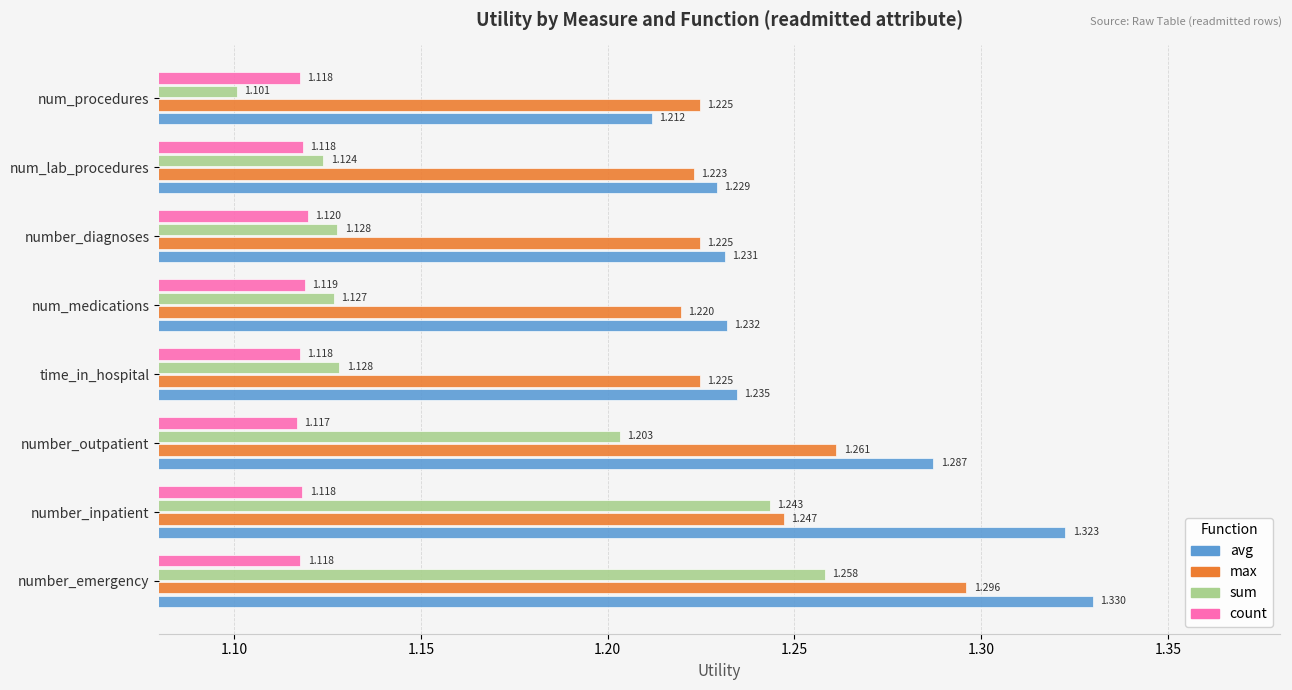

Which series changed the most between number_diagnoses and num_lab_procedures?

sum